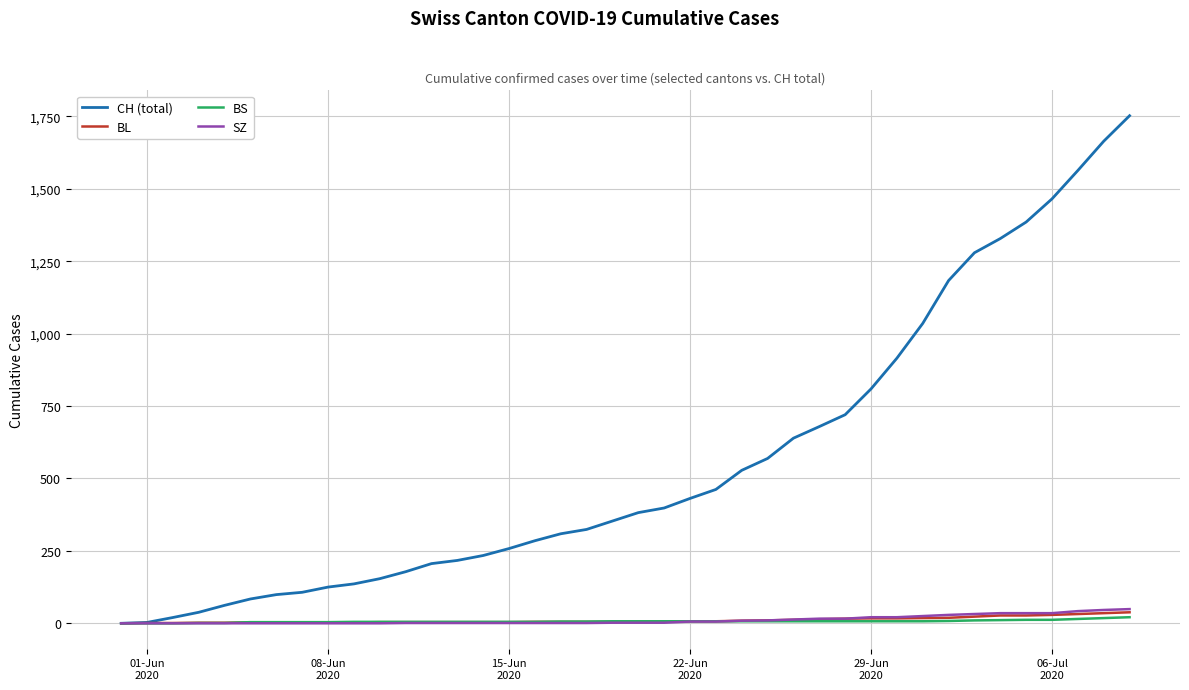

Which series has the largest total across all categories?

CH (total)